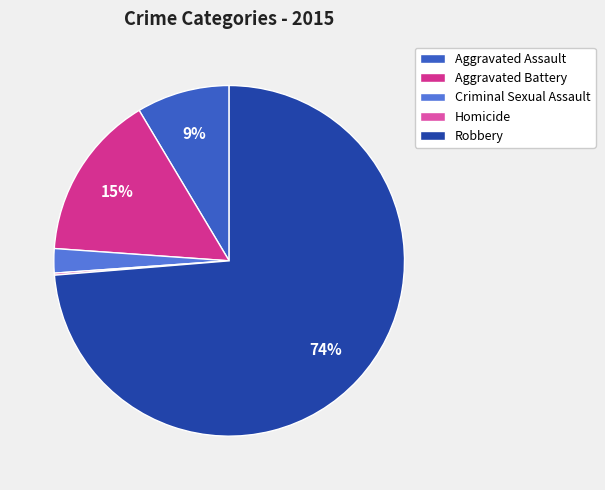

To the nearest percent, what is the difference between the largest and smallest slice percentages?

74%